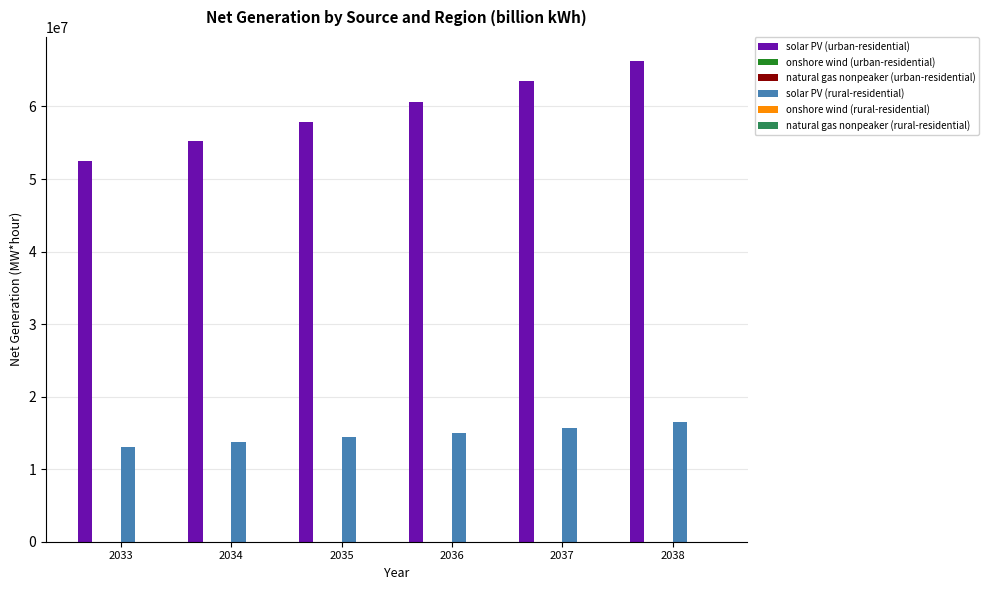

Which series has the largest total across all categories?

solar PV (urban-residential)